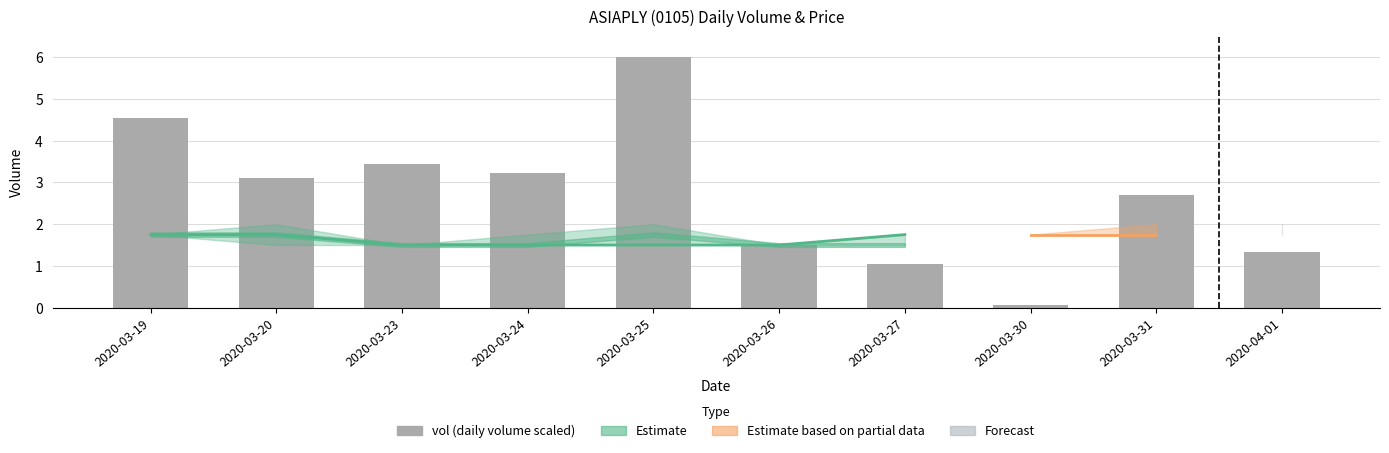

List the labels in order of value, largest first.

2020-03-25, 2020-03-19, 2020-03-23, 2020-03-24, 2020-03-20, 2020-03-31, 2020-03-26, 2020-04-01, 2020-03-27, 2020-03-30